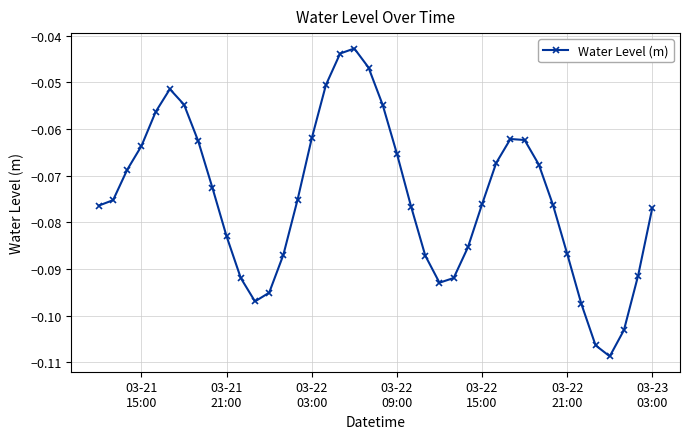

What is the sum of all values?

-3.0